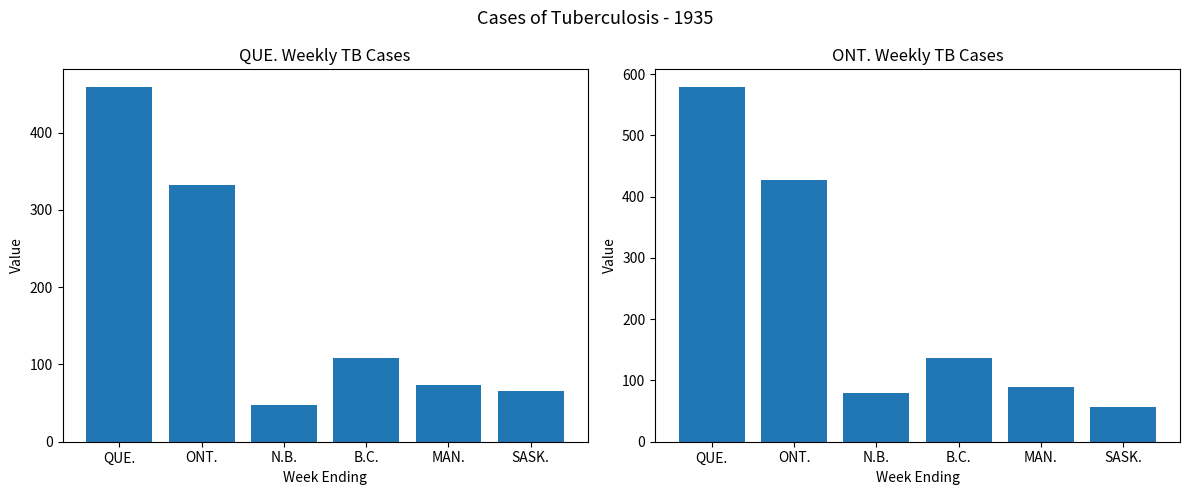

What is the minimum value for Weeks 1-8?

47